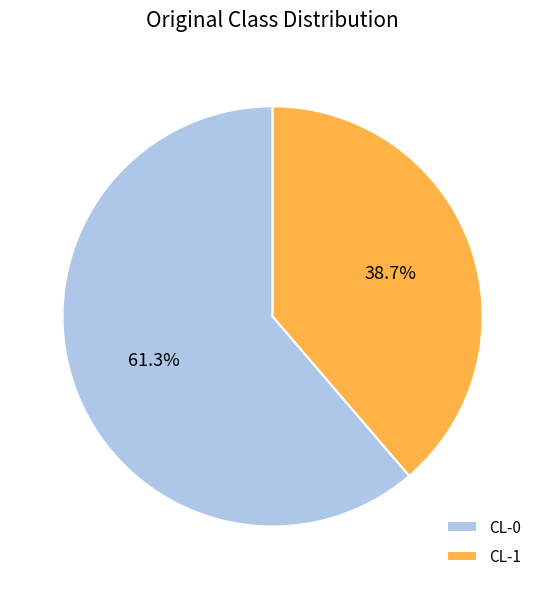

Which category accounts for the majority?

CL-0